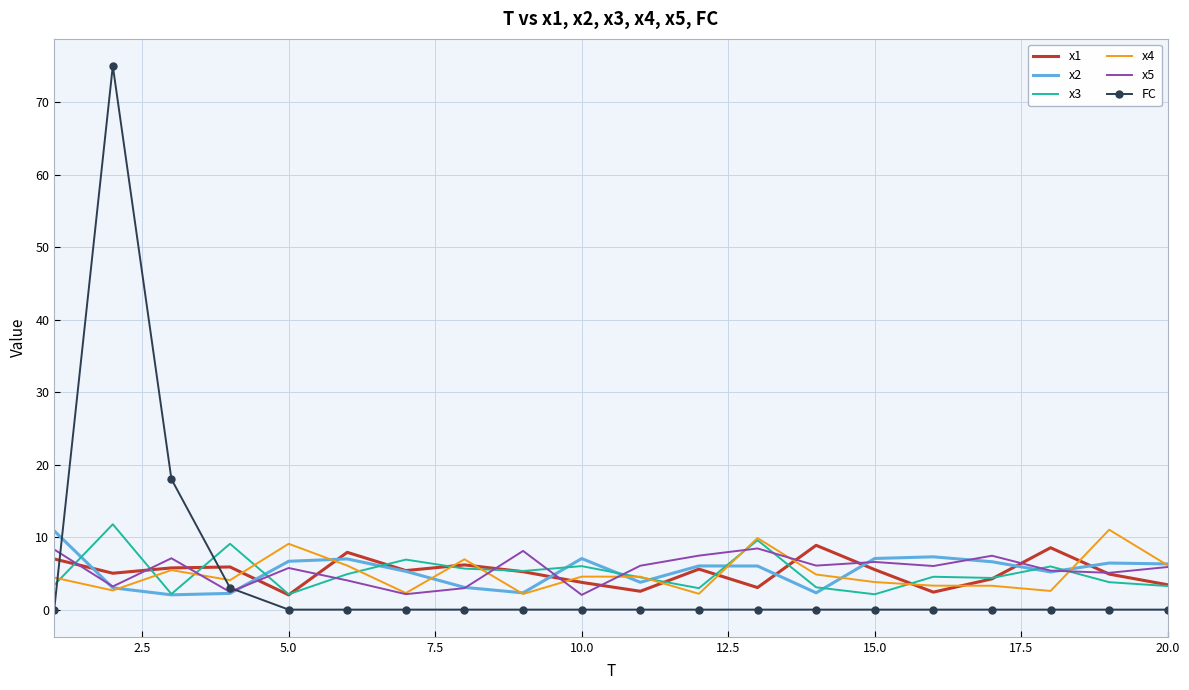

In x5, how many points are higher than both neighbors (excluding endpoints)?

6